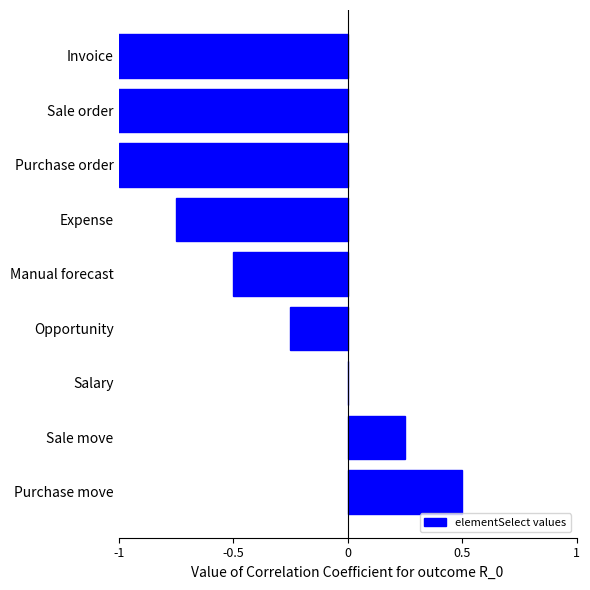

Count the number of values greater than 0.

2